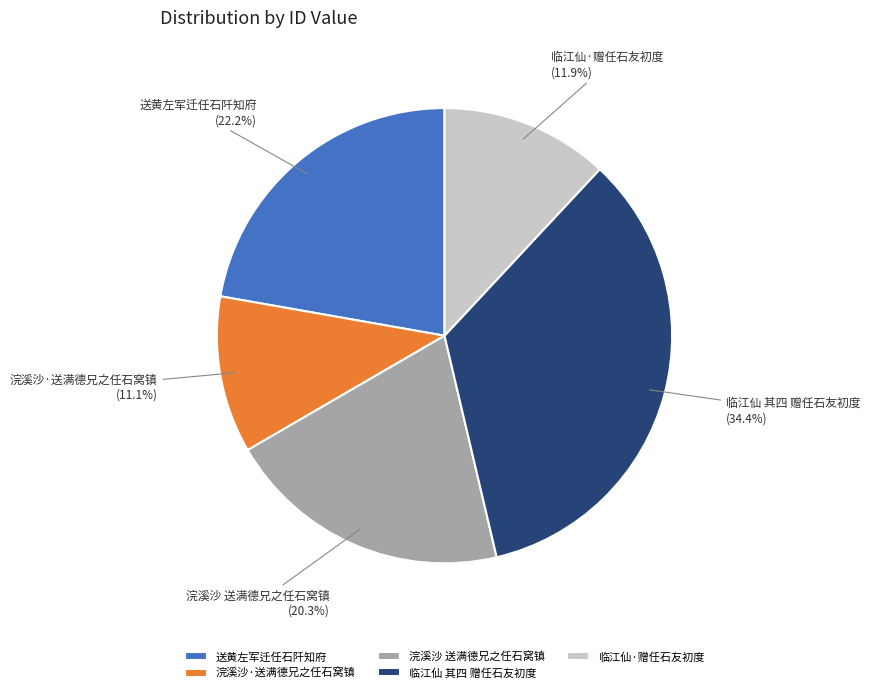

Which slice is the smallest?

浣溪沙·送满德兄之任石窝镇